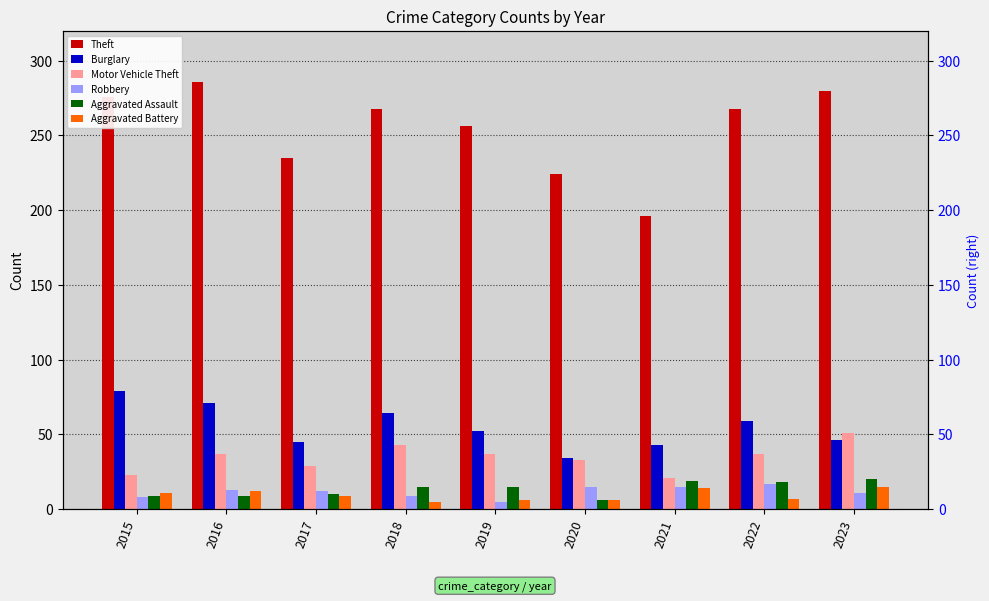

Is it true that Motor Vehicle Theft equals 23 at 2020?

False